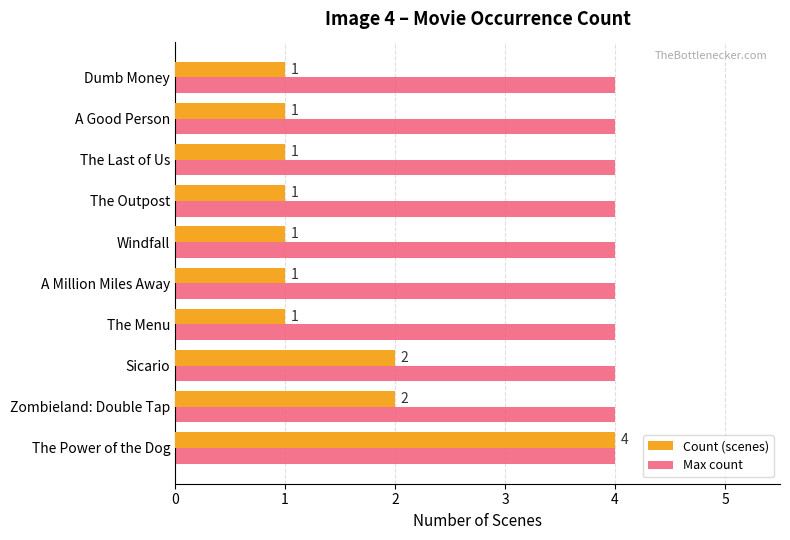

List the series in order of their overall mean, highest first.

Max count, Count (scenes)